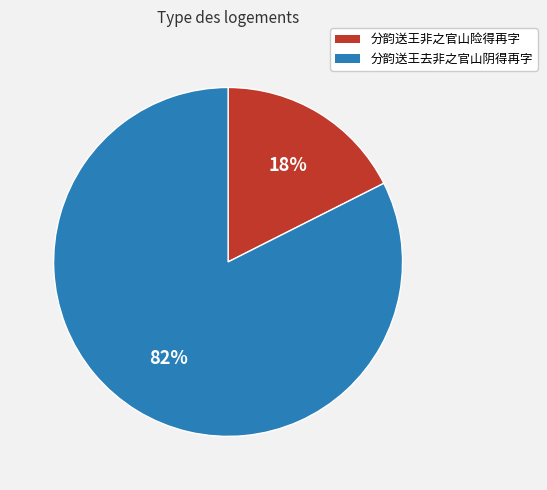

True or false: 分韵送王去非之官山阴得再字 accounts for 77% of the total.

False